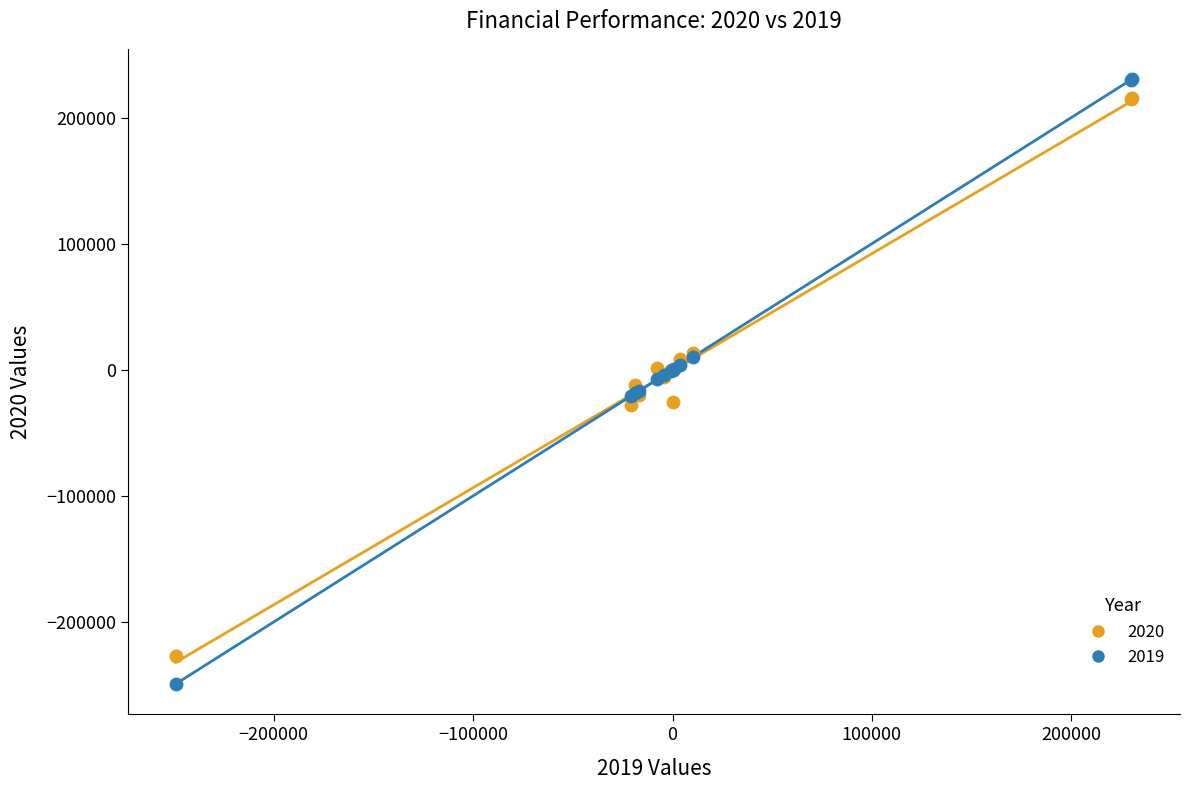

What are all the series names shown in the legend?

2020, 2019